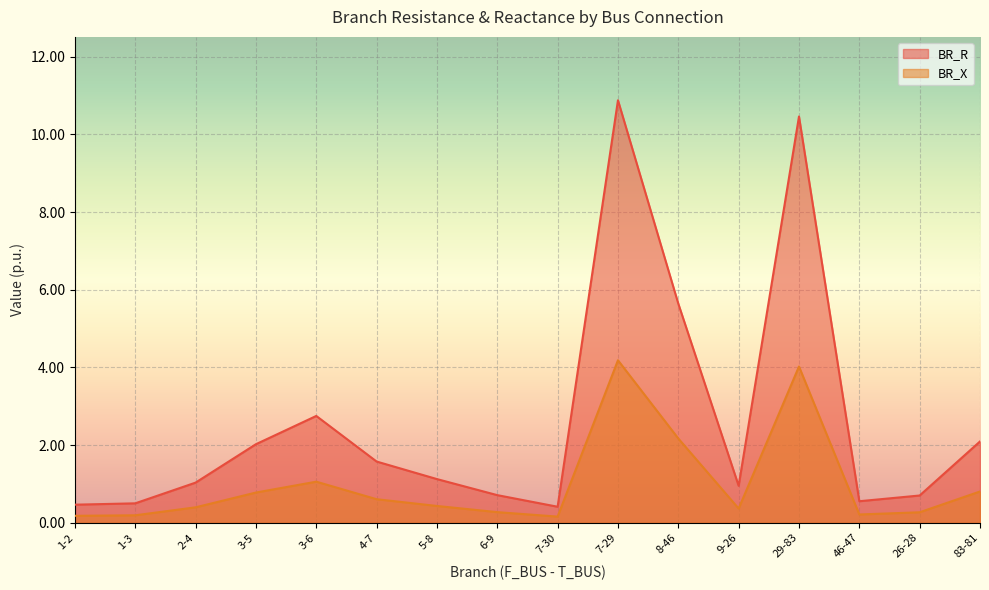

Reading left to right, transcribe all the data shown in this chart.

BR_R: 0.5	0.5	1.0	2.0	2.8	1.6	1.1	0.7	0.4	10.9	5.6	1.0	10.5	0.6	0.7	2.1
BR_X: 0.2	0.2	0.4	0.8	1.1	0.6	0.4	0.3	0.2	4.2	2.2	0.4	4.0	0.2	0.3	0.8